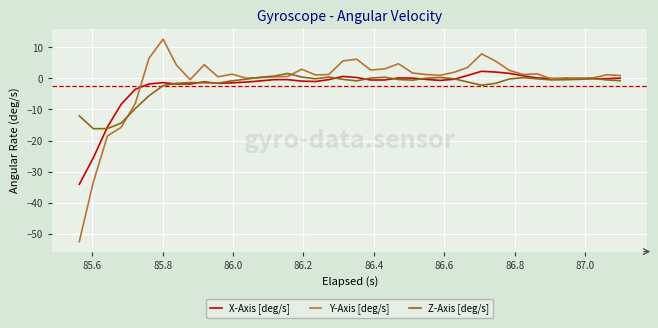

What is the minimum value shown in the chart?

-52.5